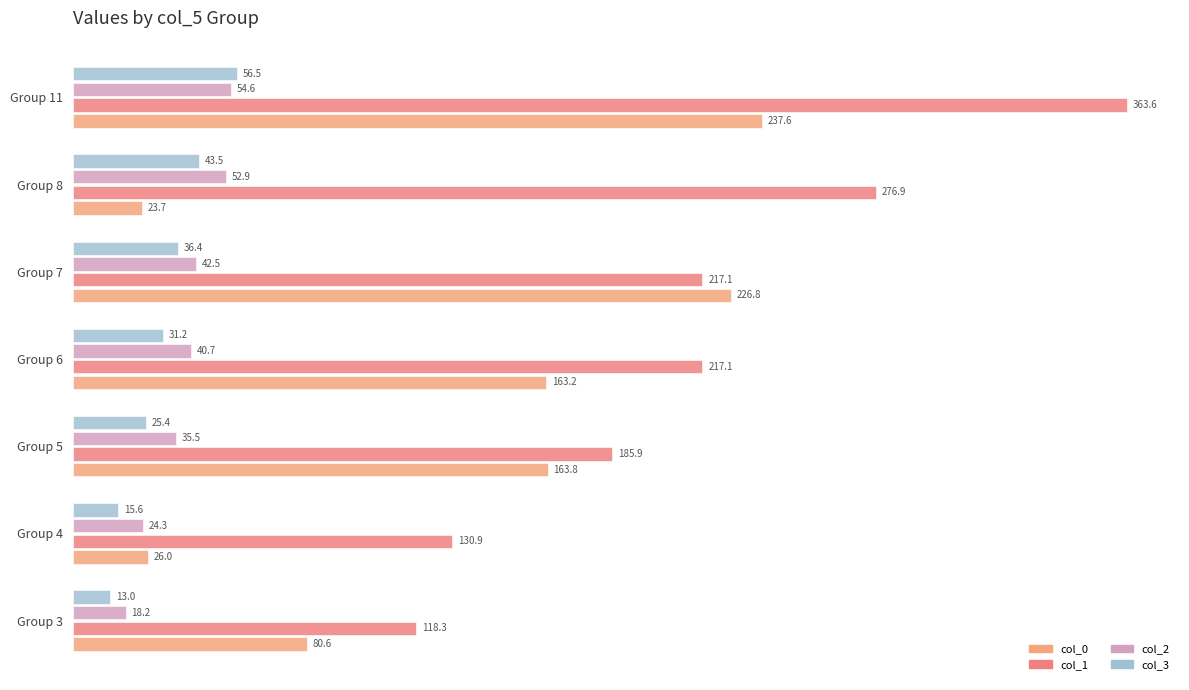

How many values in the col_0 series are below 163?

3